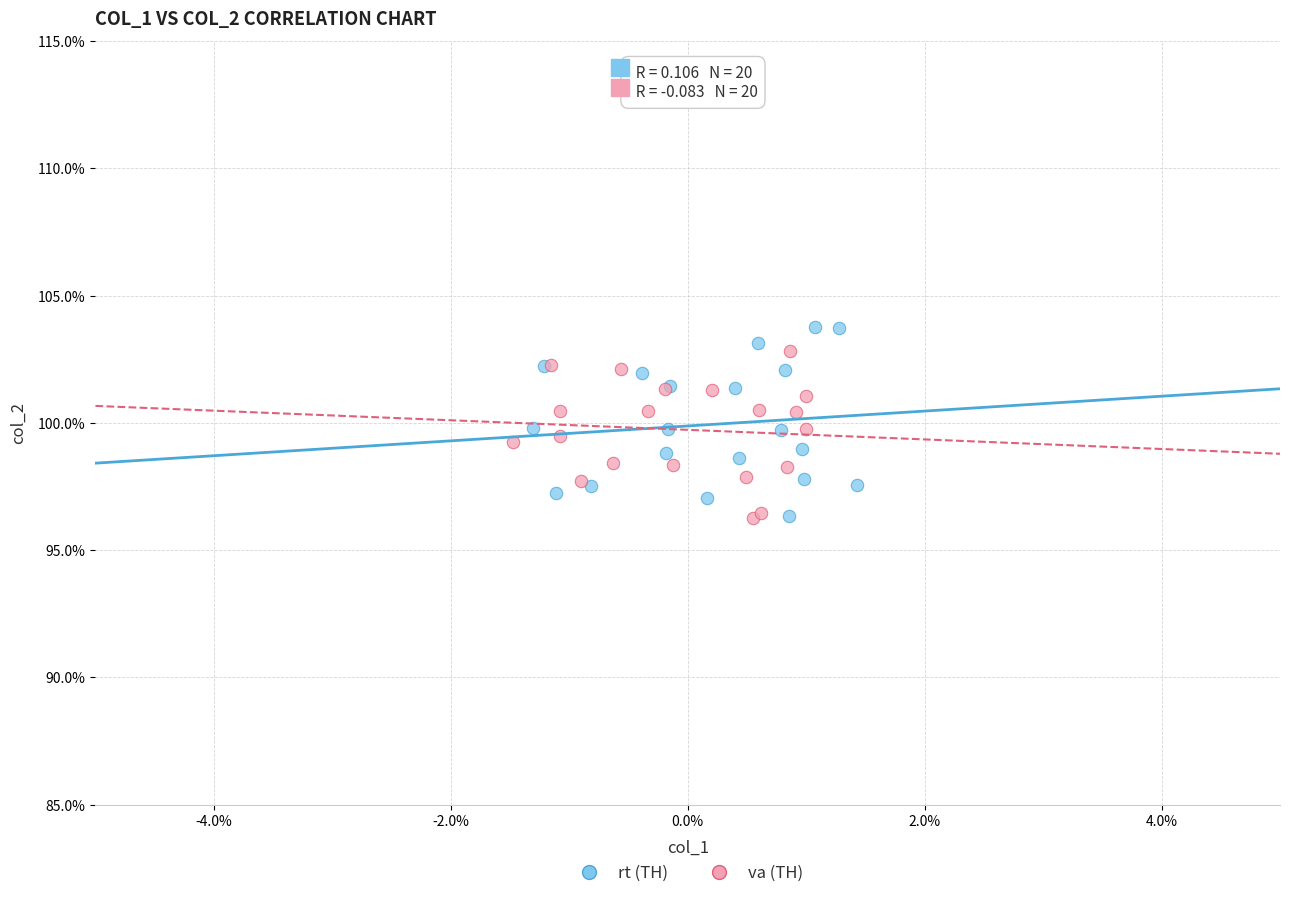

What are all the series names shown in the legend?

rt (TH), va (TH)